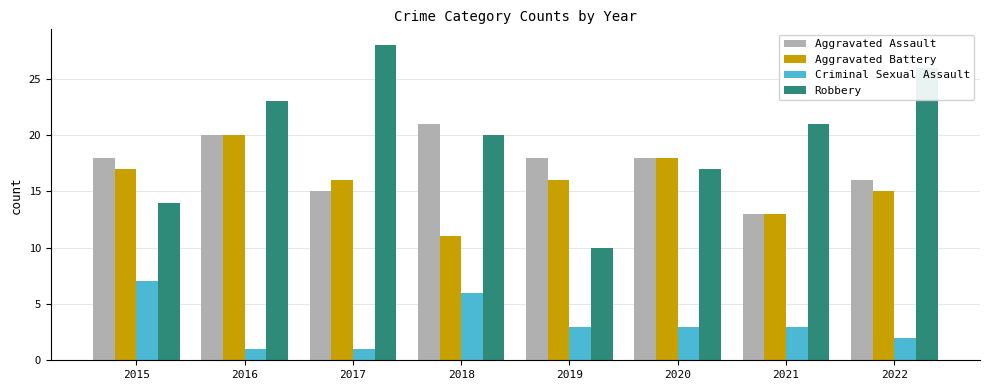

The Criminal Sexual Assault series shows 5 at 2021. True or false?

False